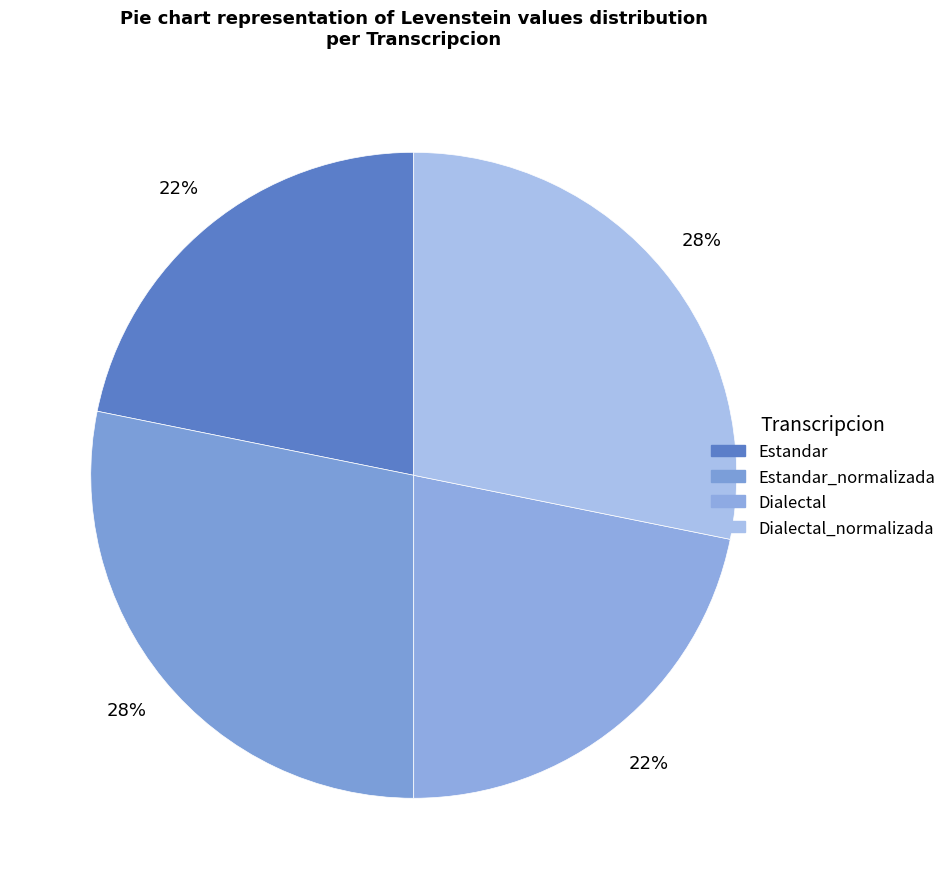

How many segments does this pie chart have?

4